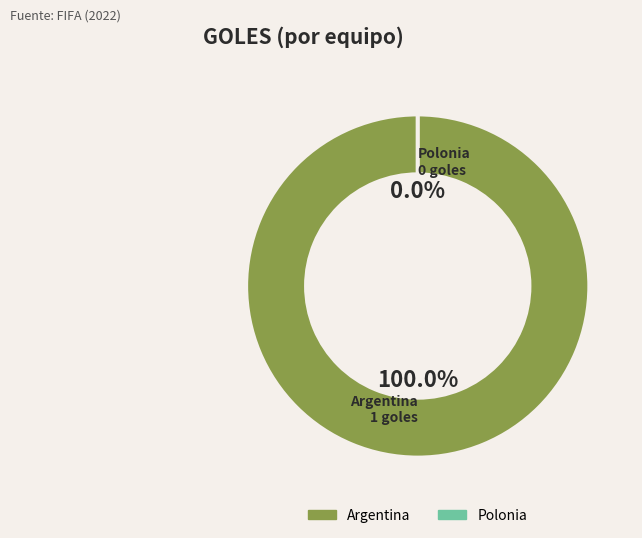

Combined, what portion of the pie is Polonia and Argentina?

100.0%